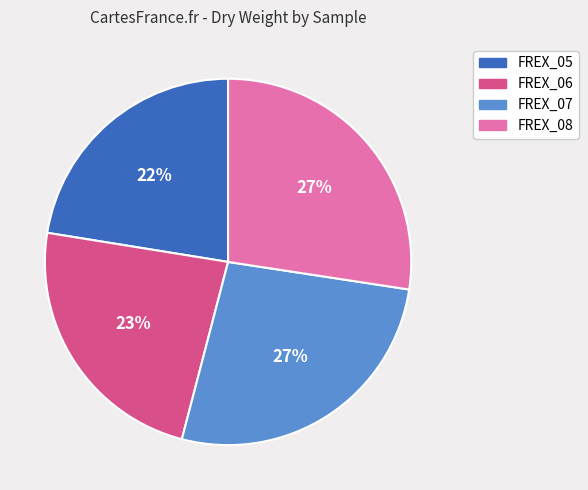

Is the sum of FREX_06 and FREX_07 greater than half?

Yes